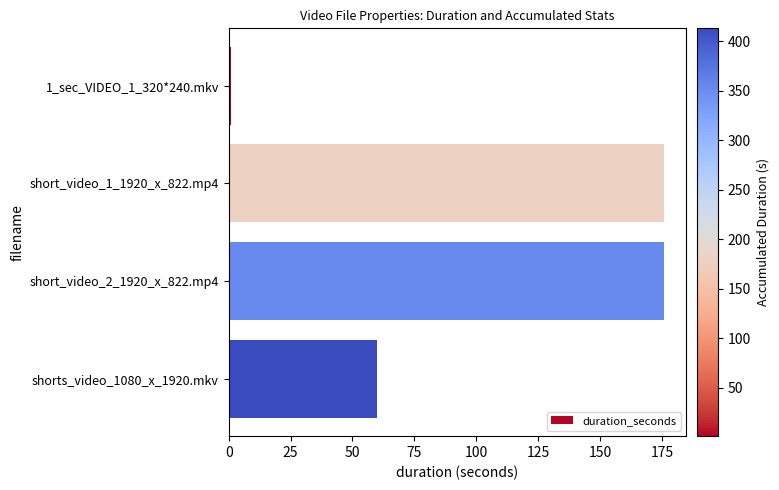

How many series are shown in this chart?

1